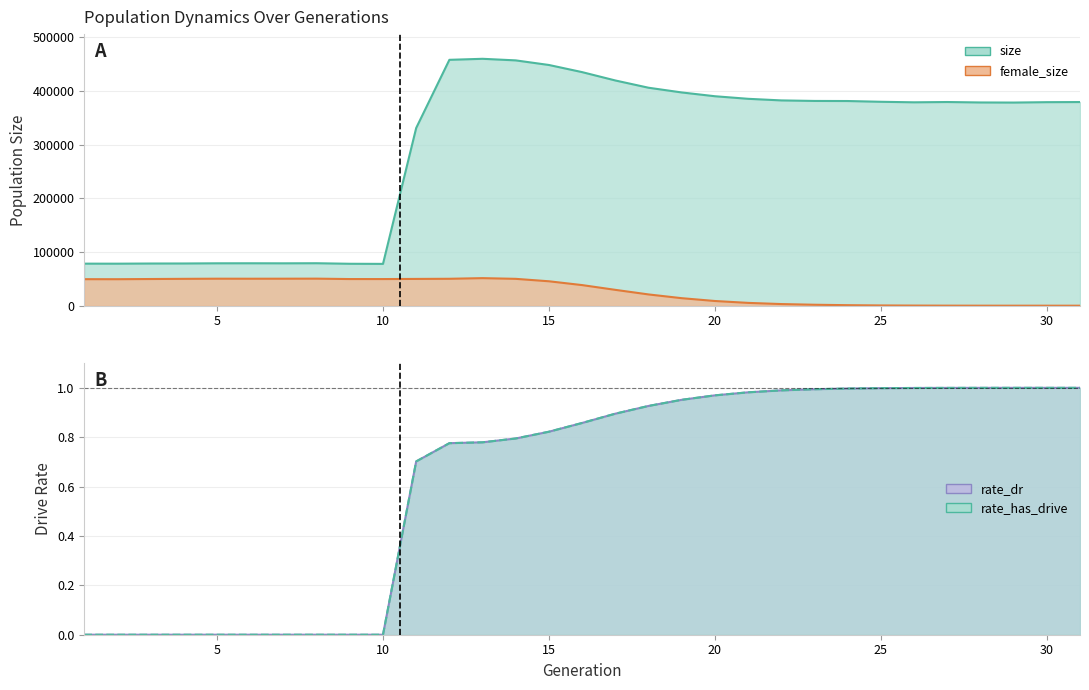

Is the value of size at 25 greater than the value of rate_dr at 9?

Yes